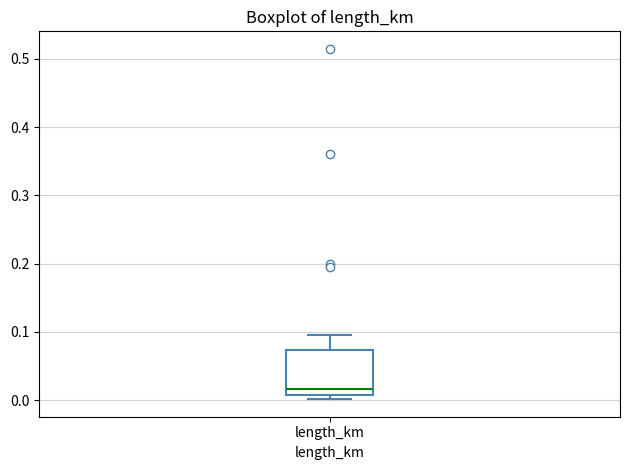

Where is the lower edge of the box for length_km on the y-axis? The values are not printed on the chart, so give them approximately, as read against the axis.

0.01